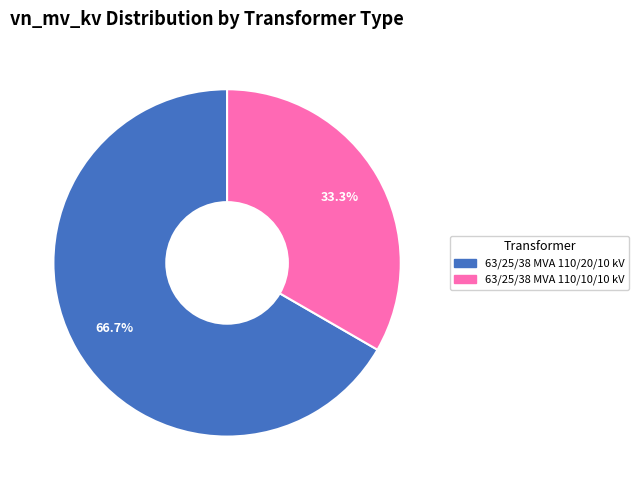

What is the ratio of the value at 63/25/38 MVA 110/20/10 kV to the value at 63/25/38 MVA 110/10/10 kV?

2.0